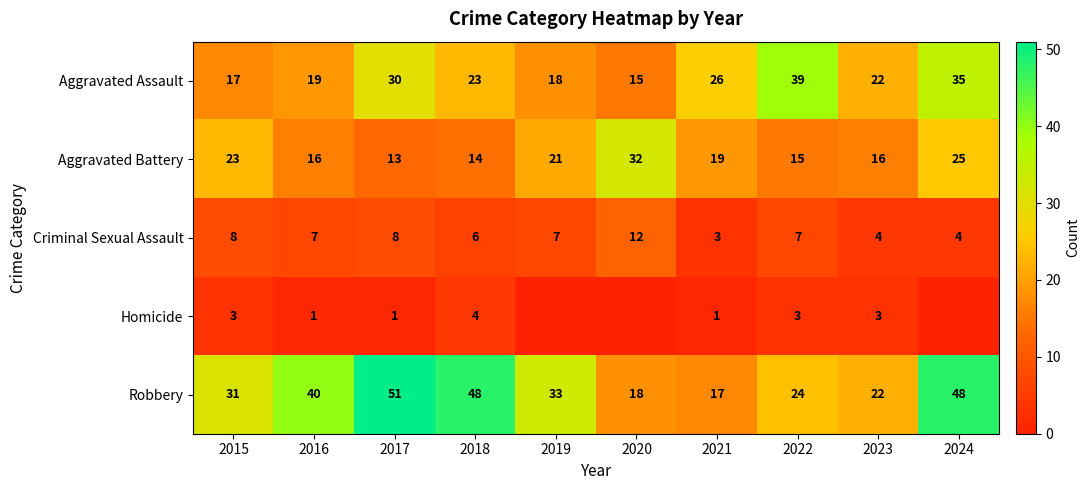

The Aggravated Assault series shows 35 at 2024. True or false?

True